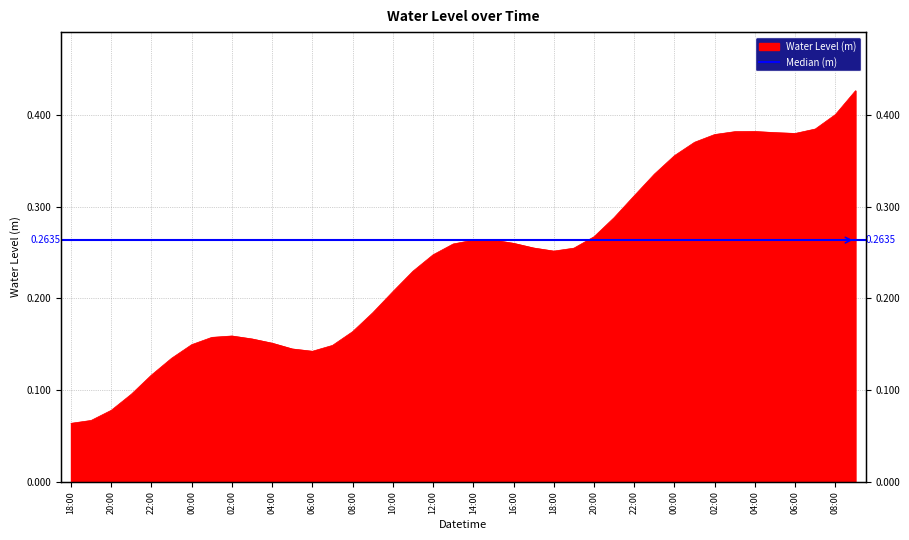

Between 2024-09-30 02:00 and 2024-10-01 09:00, which is larger?

2024-10-01 09:00